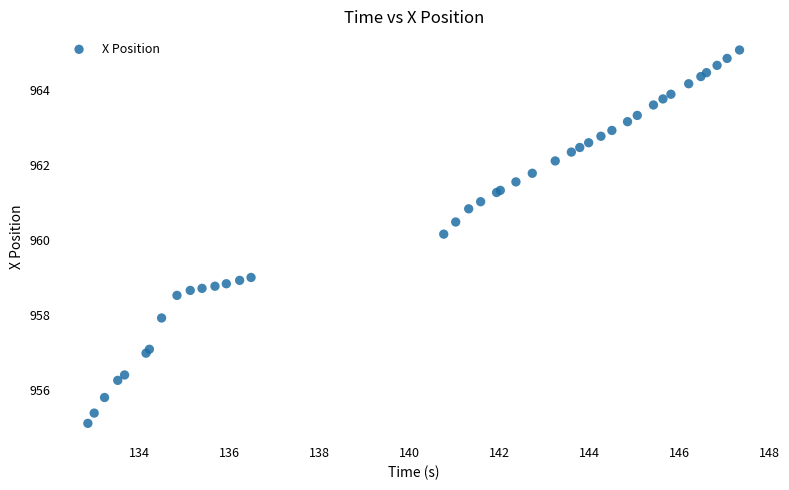

What Y value in the scatter plot is closest to 960?

960.2